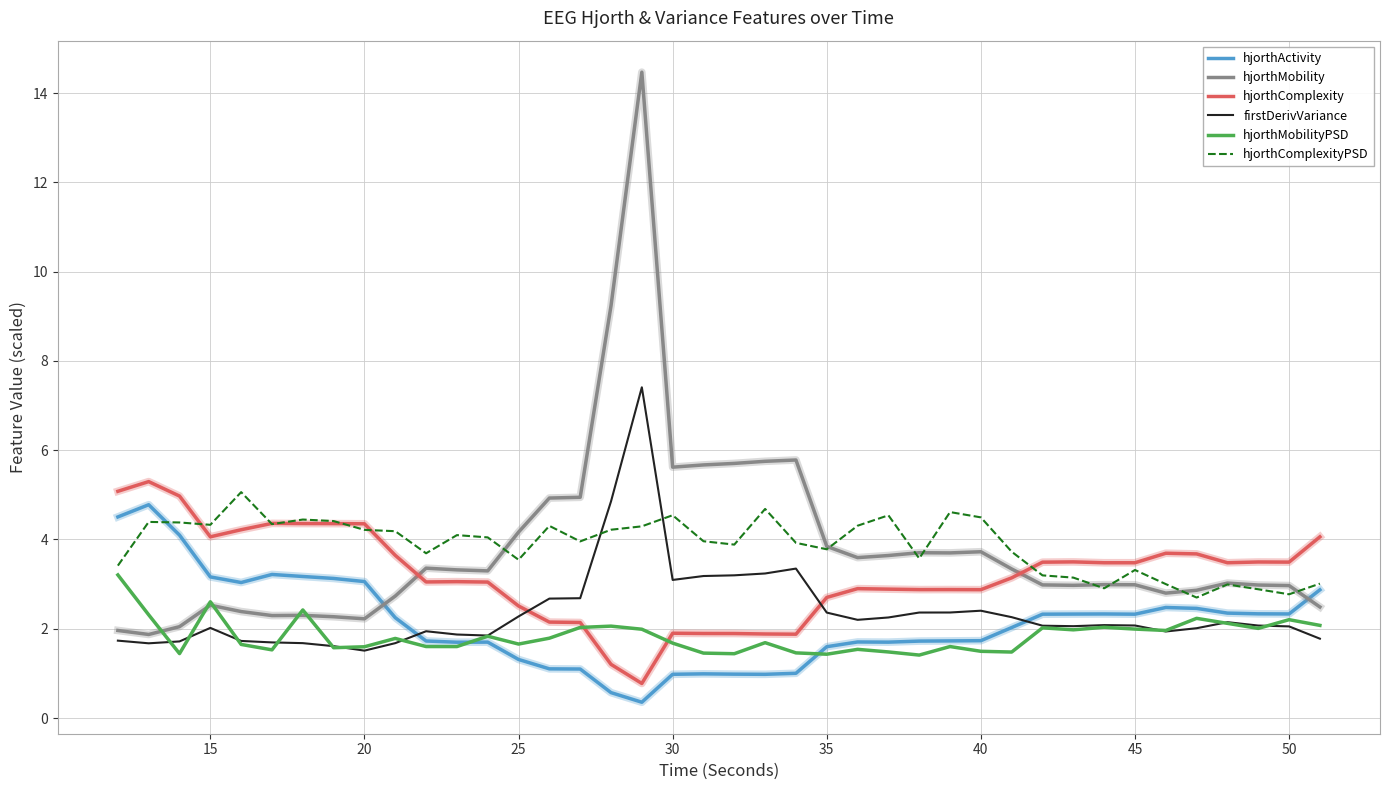

What are all the series names shown in the legend?

hjorthActivity, hjorthMobility, hjorthComplexity, firstDerivVariance, hjorthMobilityPSD, hjorthComplexityPSD